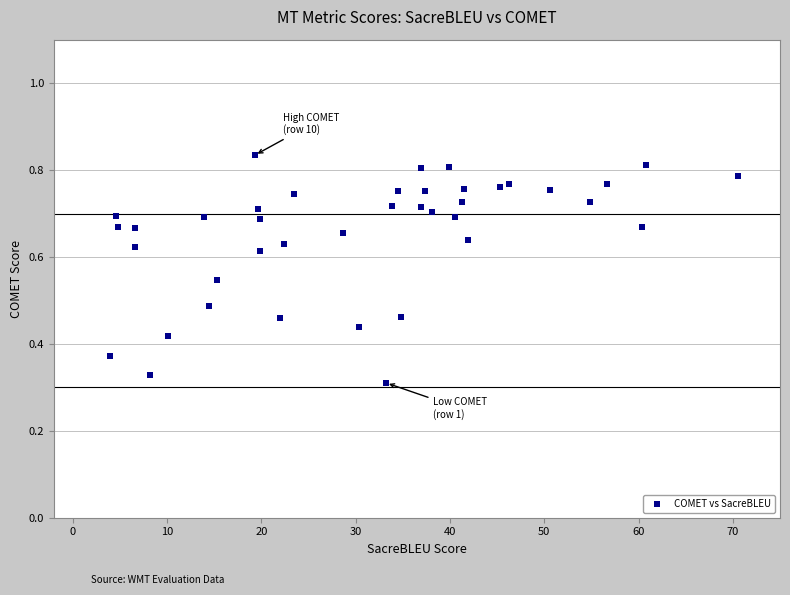

What is the range of X values (max minus min)?

66.6